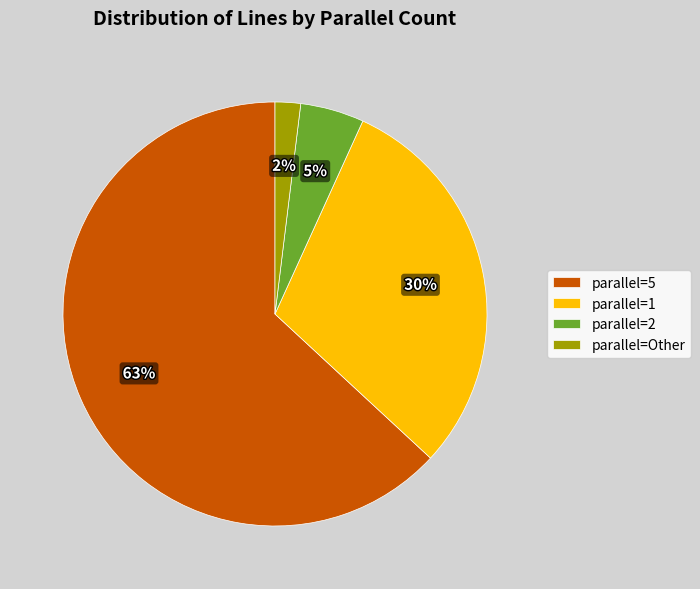

The parallel=5 slice represents 63% of the pie. True or false?

True